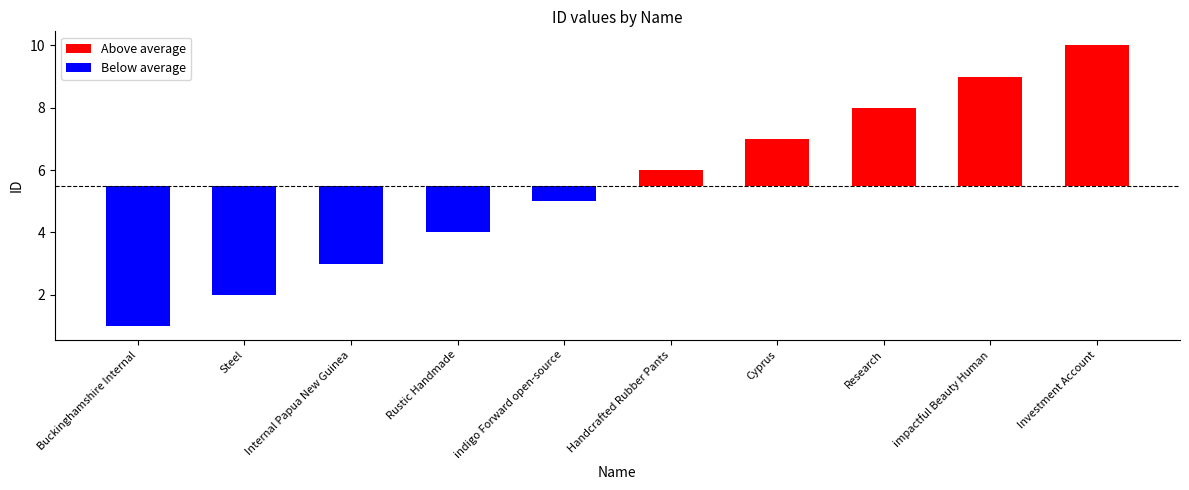

What position from the left is Steel?

2